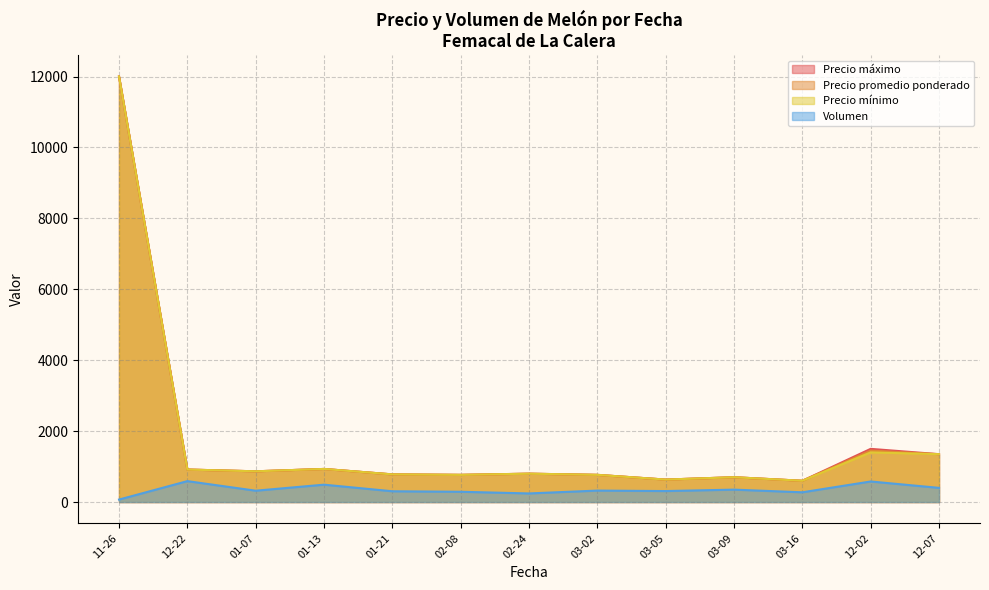

True or false: Volumen and Precio promedio ponderado intersect in this chart.

False